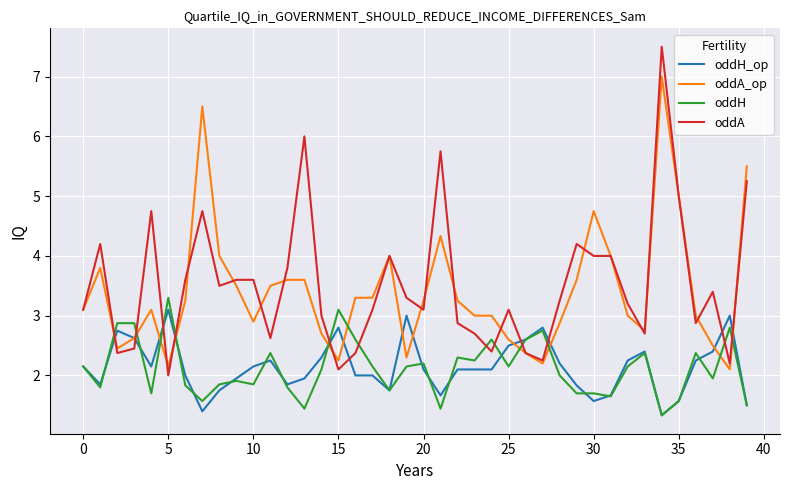

What is the greatest value displayed?

7.5